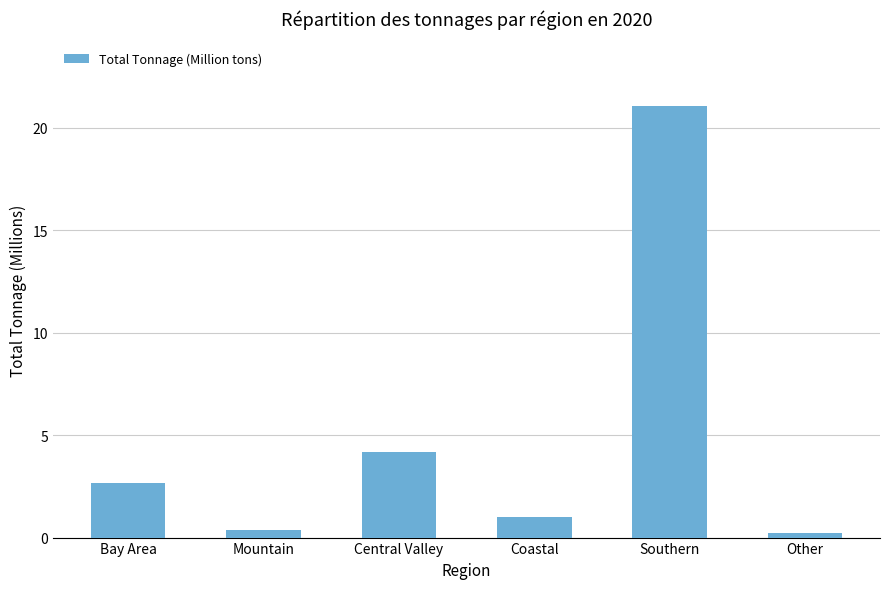

The value at Bay Area is 4.1. True or false?

False